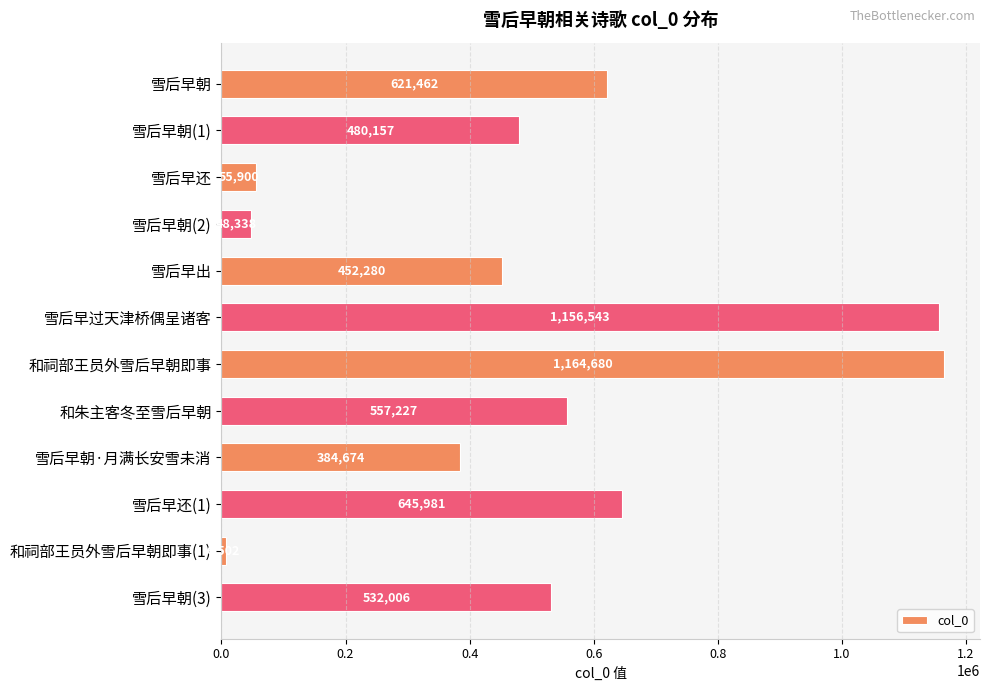

How many data points does each series have?

12